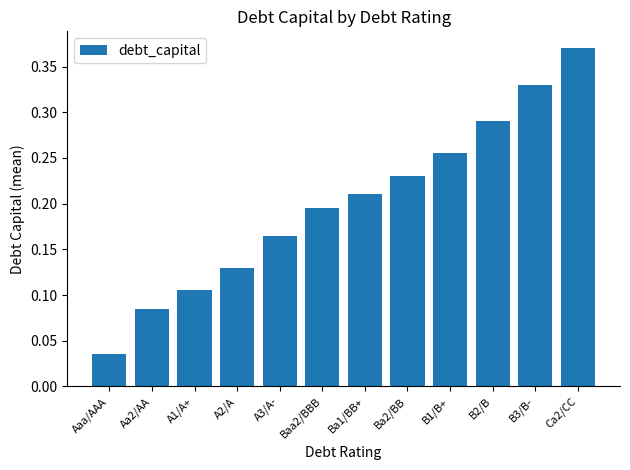

Rank the categories by value from highest to lowest.

Ca2/CC, B3/B-, B2/B, B1/B+, Ba2/BB, Ba1/BB+, Baa2/BBB, A3/A-, A2/A, A1/A+, Aa2/AA, Aaa/AAA